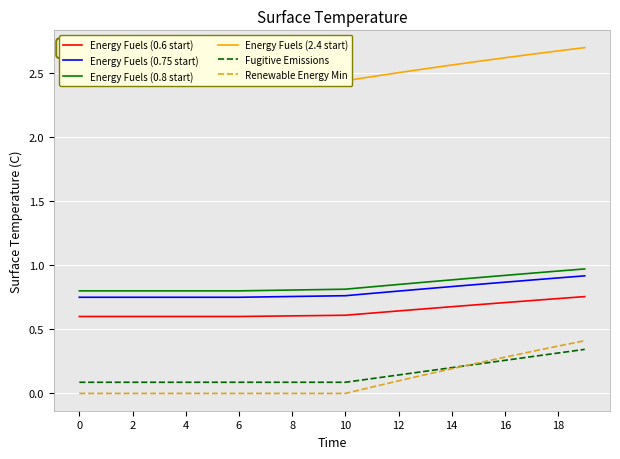

Count the number of data series in this chart.

6